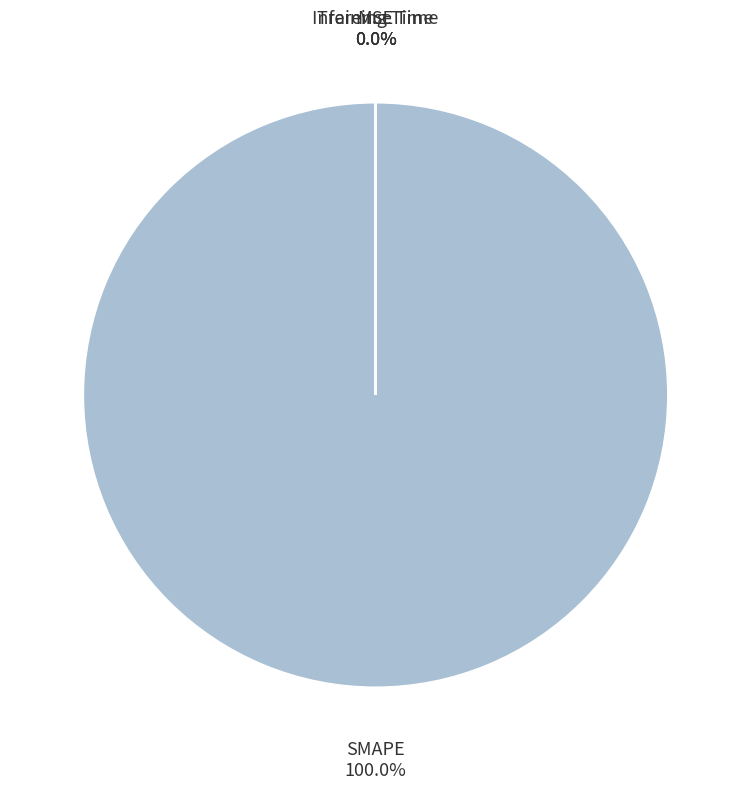

What is the smallest slice in the pie chart?

Inference Time